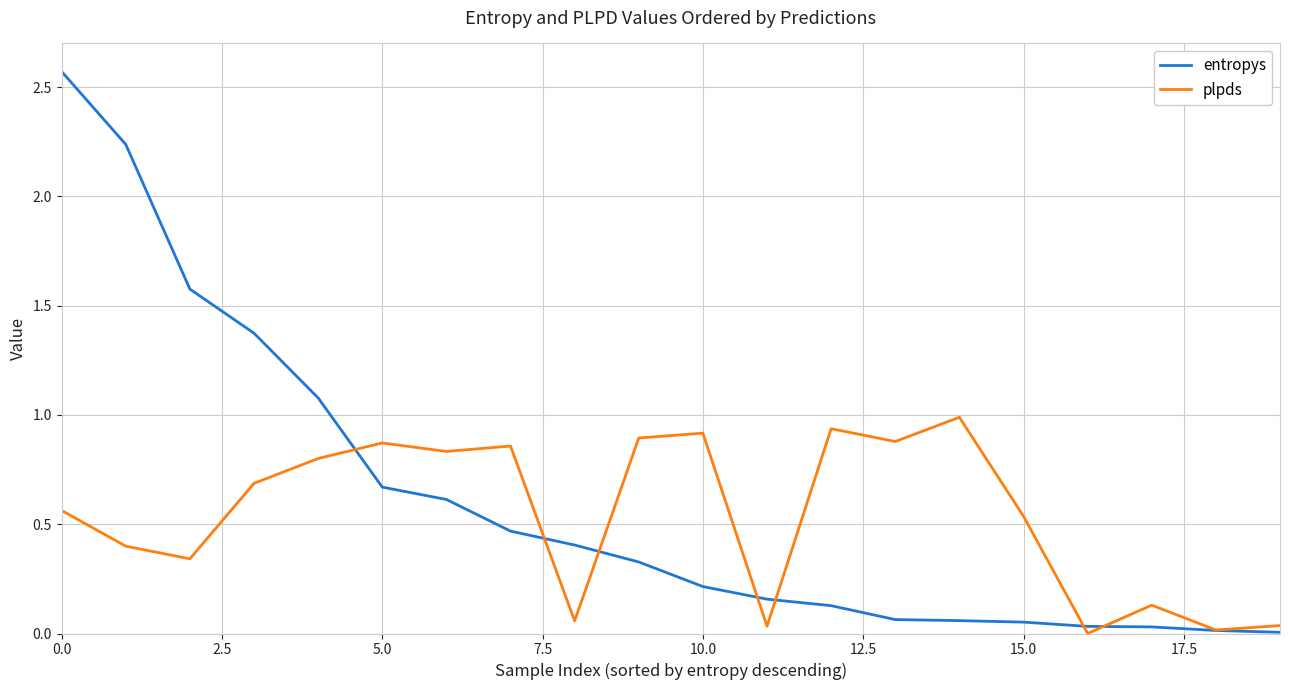

Which series has the largest range (max minus min)?

entropys